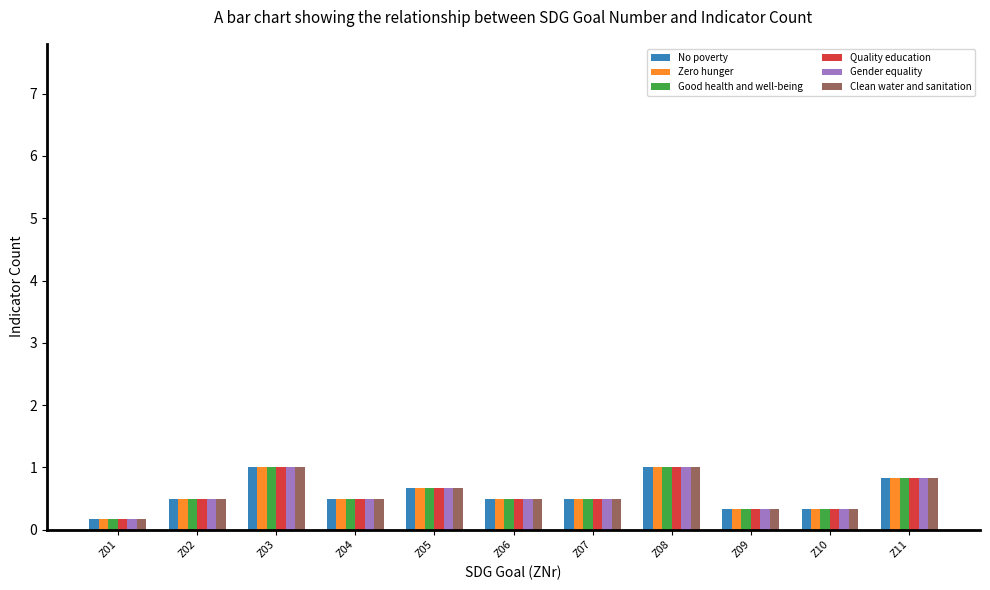

How many bars are there in total?

66